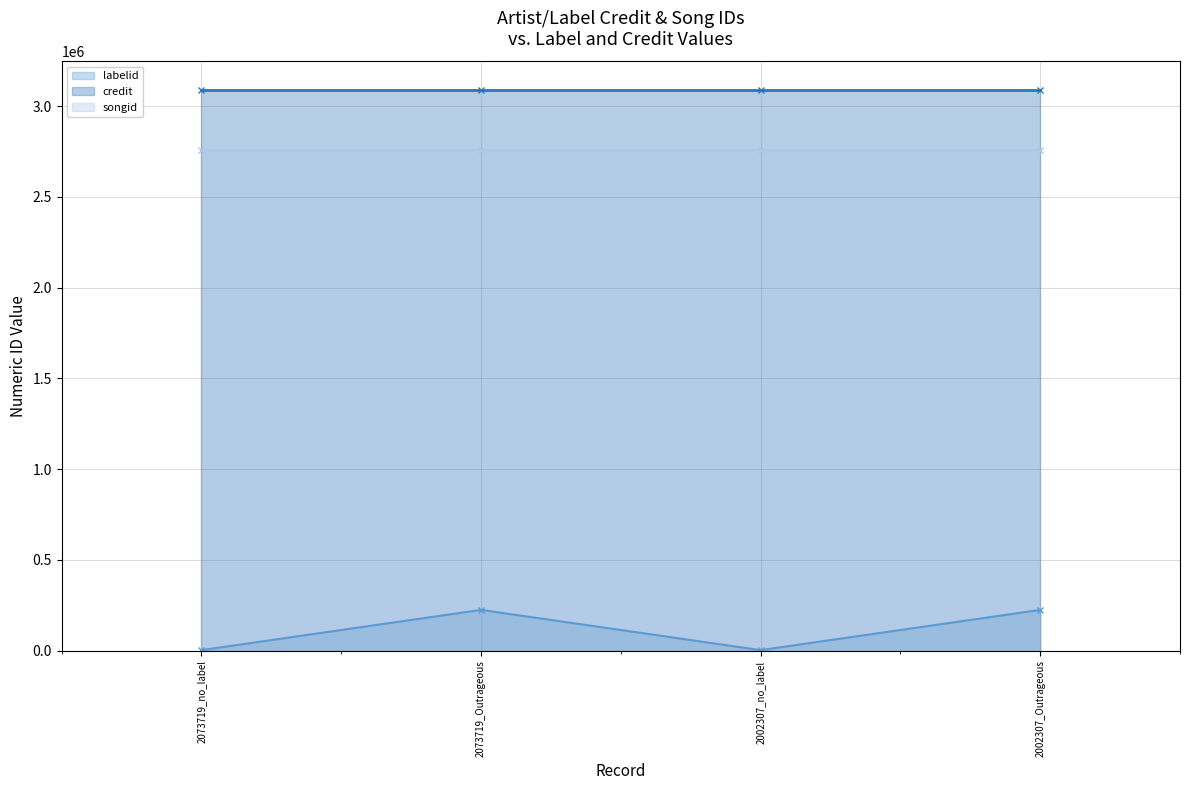

At which category does labelid reach its first local valley?

2002307_no_label